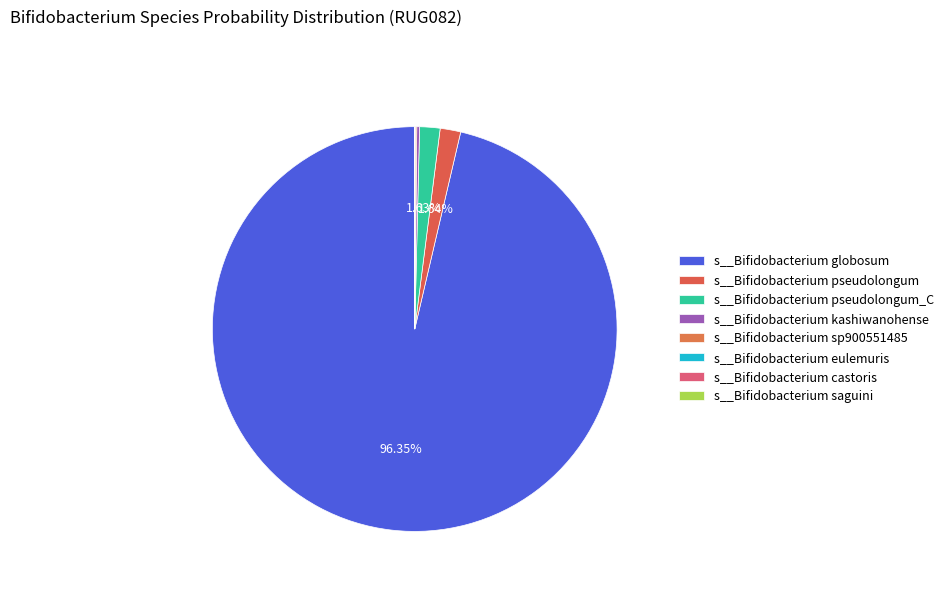

To the nearest percent, what percentage of the pie is s__Bifidobacterium pseudolongum_C?

2%